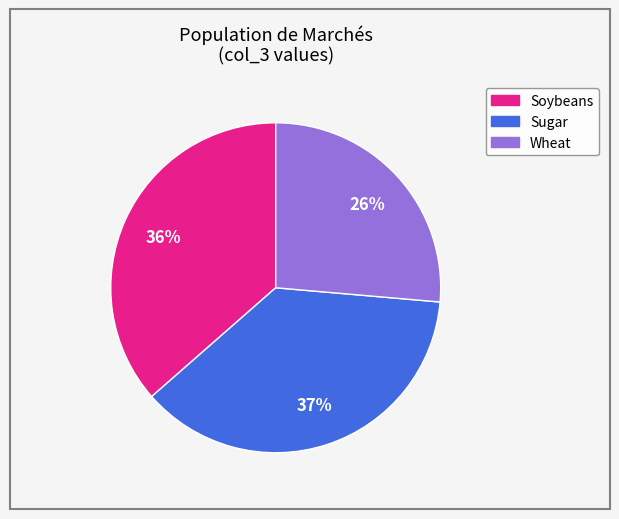

Which slice is the smallest?

Wheat